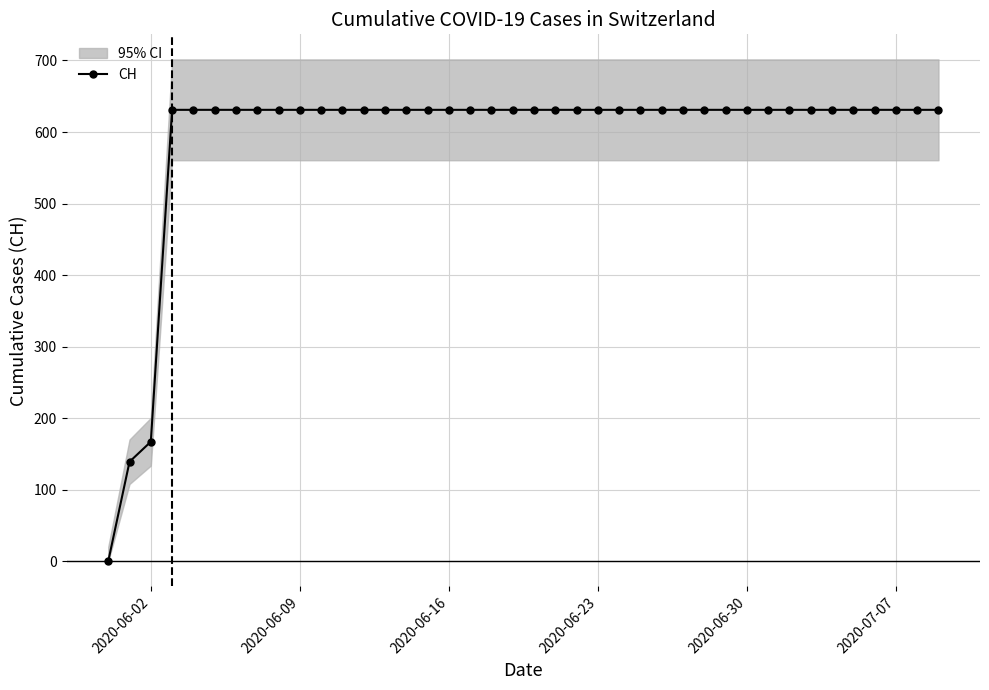

Where is CH nearest to the value 315?

2020-06-02